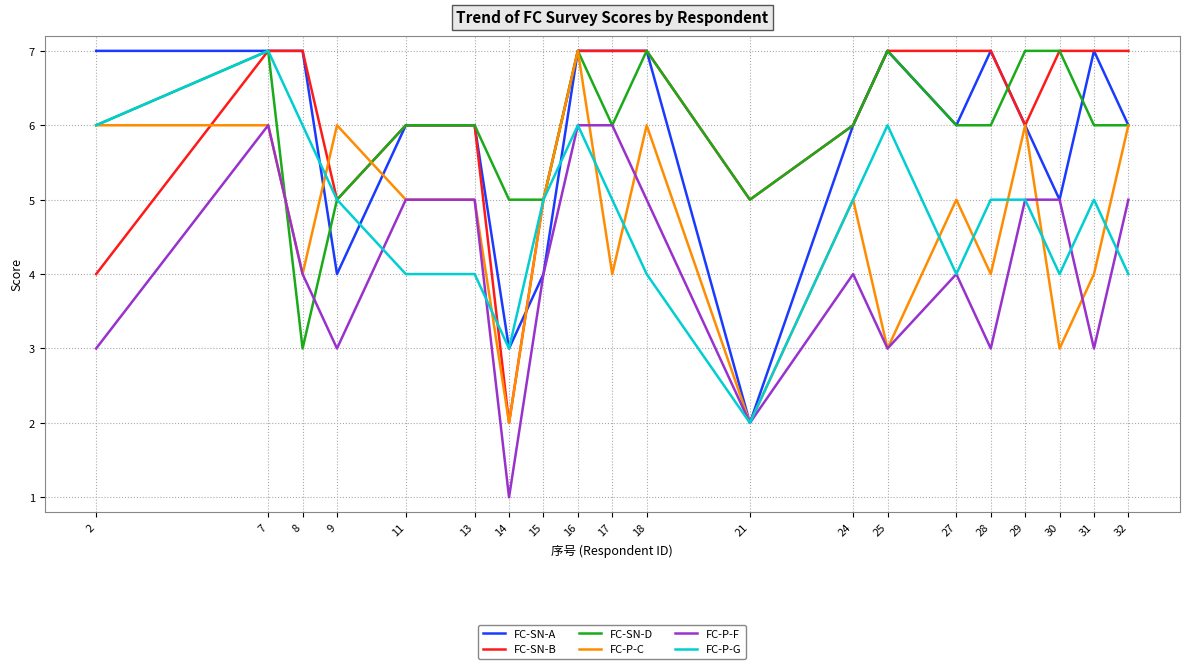

Is it true that FC-P-C equals 6 at 8?

False